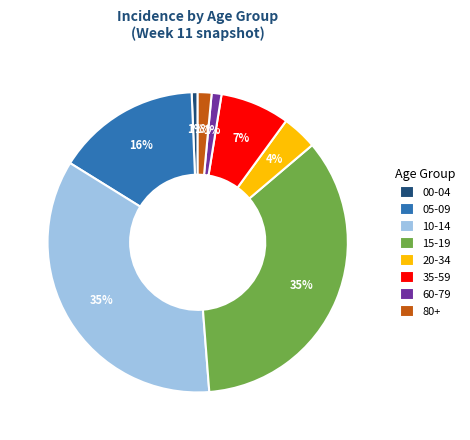

To the nearest percent, what percentage of the pie is 20-34?

4%